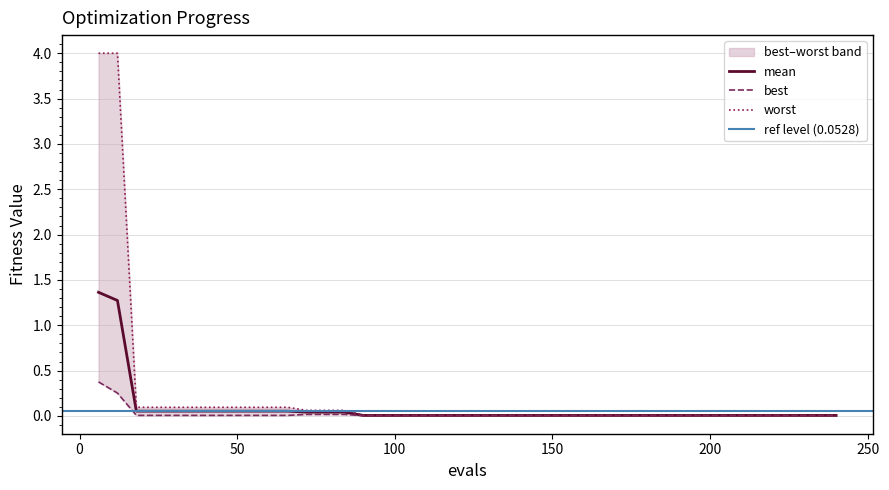

Which series has the largest total across all categories?

worst